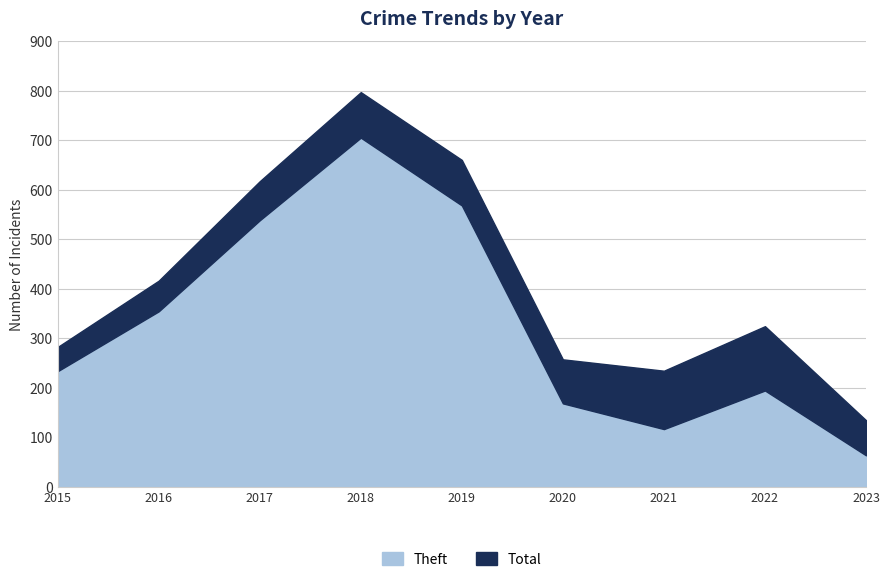

Reading right to left, list all the values displayed in this chart.

Theft: 63	194	116	168	568	705	538	354	233
Total: 134	324	234	257	660	797	617	416	282